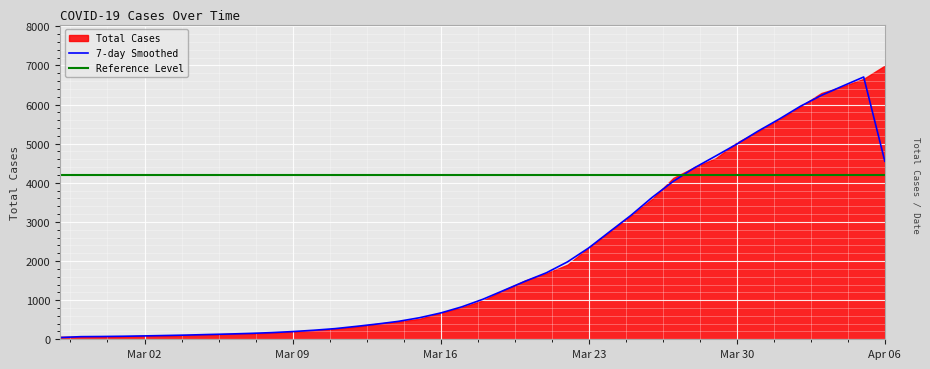

True or false: Reference Level and 7-day Smoothed intersect in this chart.

True